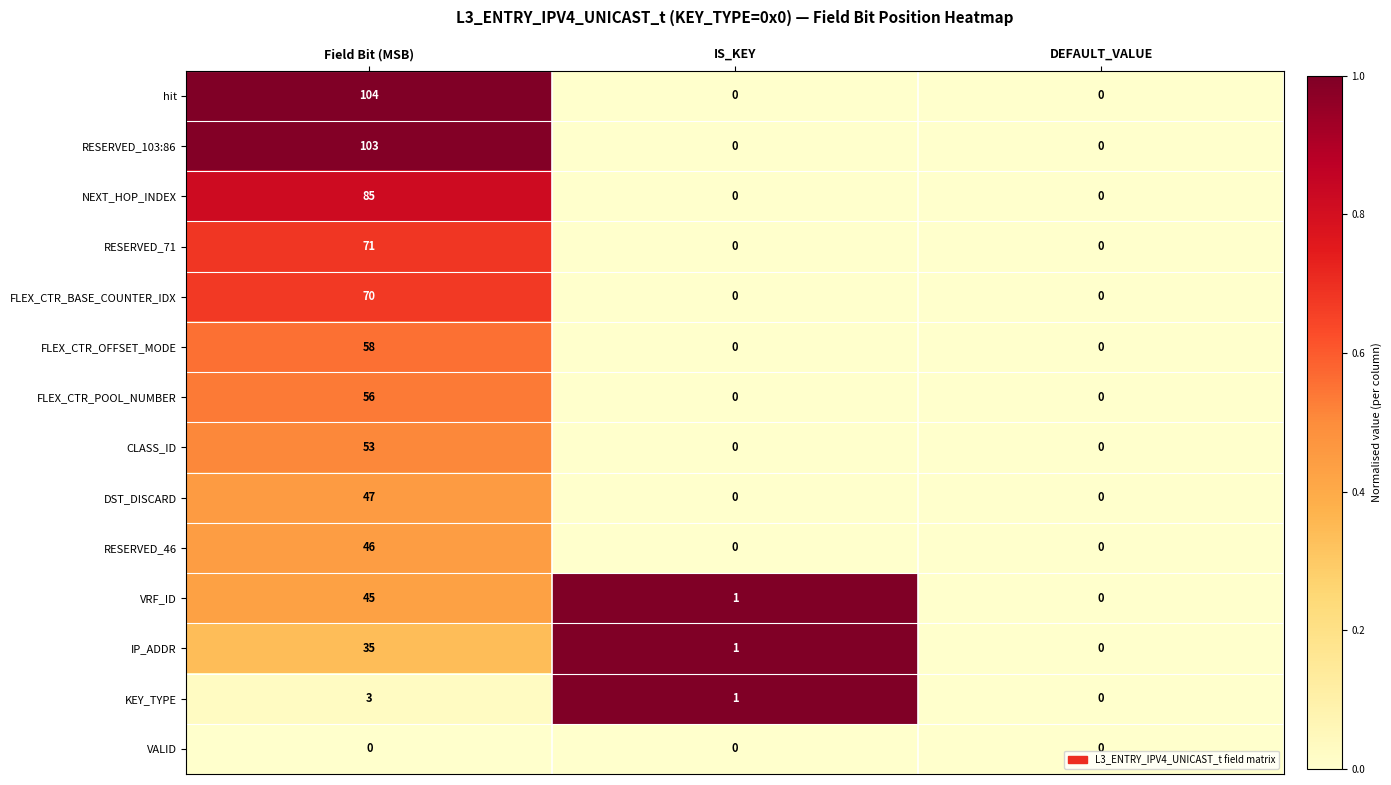

What is the greatest value displayed?

104